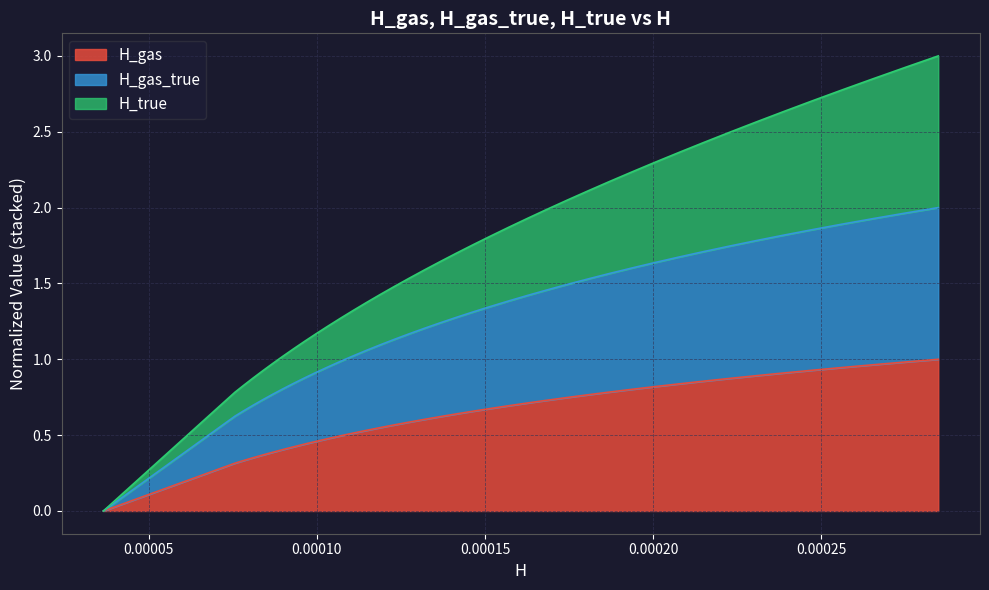

What is the highest value of the H_gas_true series?

2.0